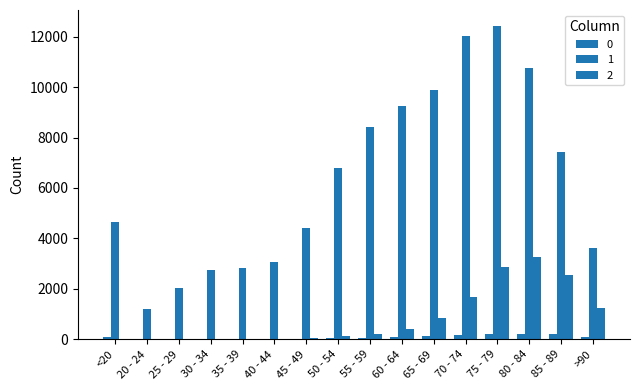

What is the sum of the 1 values at 60 - 64 and 80 - 84?

20000